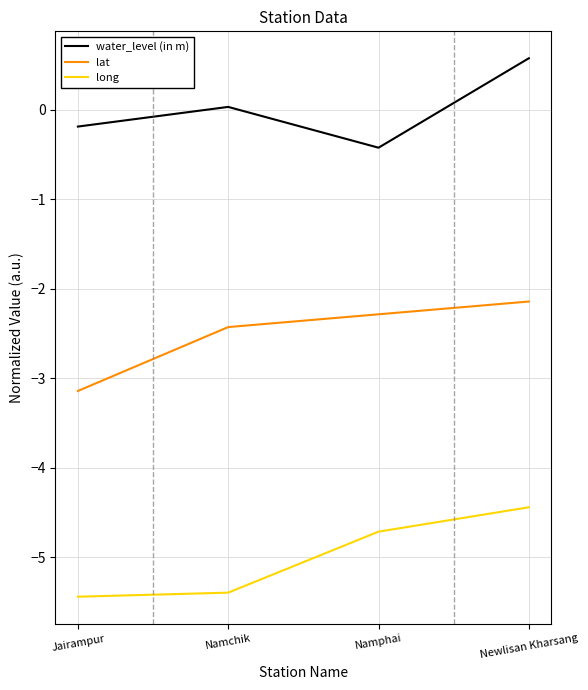

At Namchik, list the series in order from smallest to largest.

long, lat, water_level (in m)